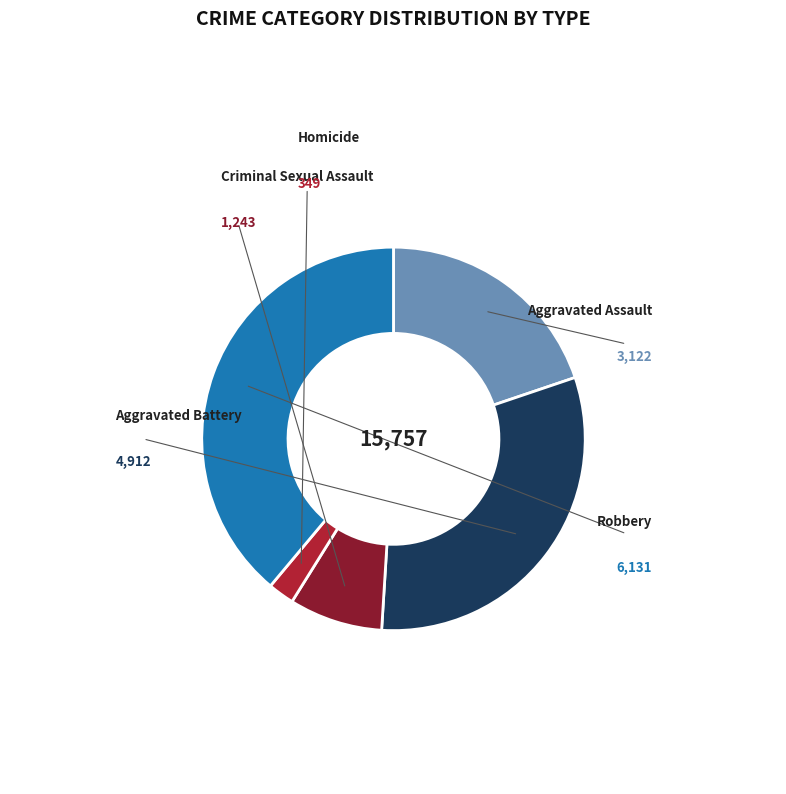

How many segments does this pie chart have?

5